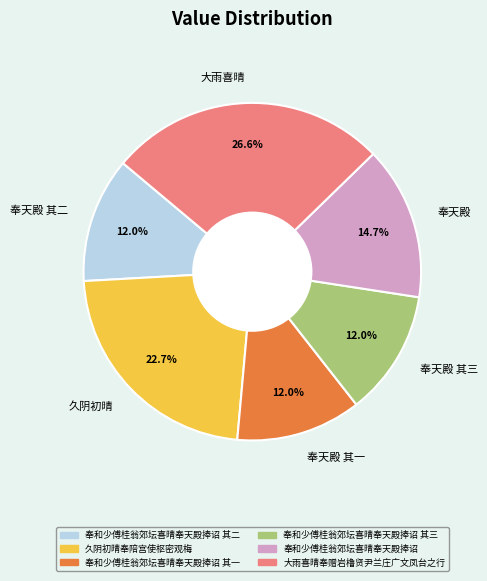

Approximately how many times larger is the value at 奉天殿 其一 compared to 大雨喜晴?

0.5